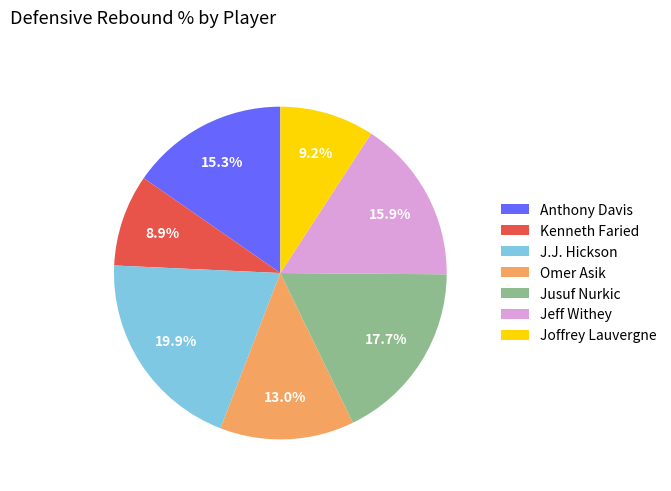

Is Joffrey Lauvergne the majority of the pie?

No